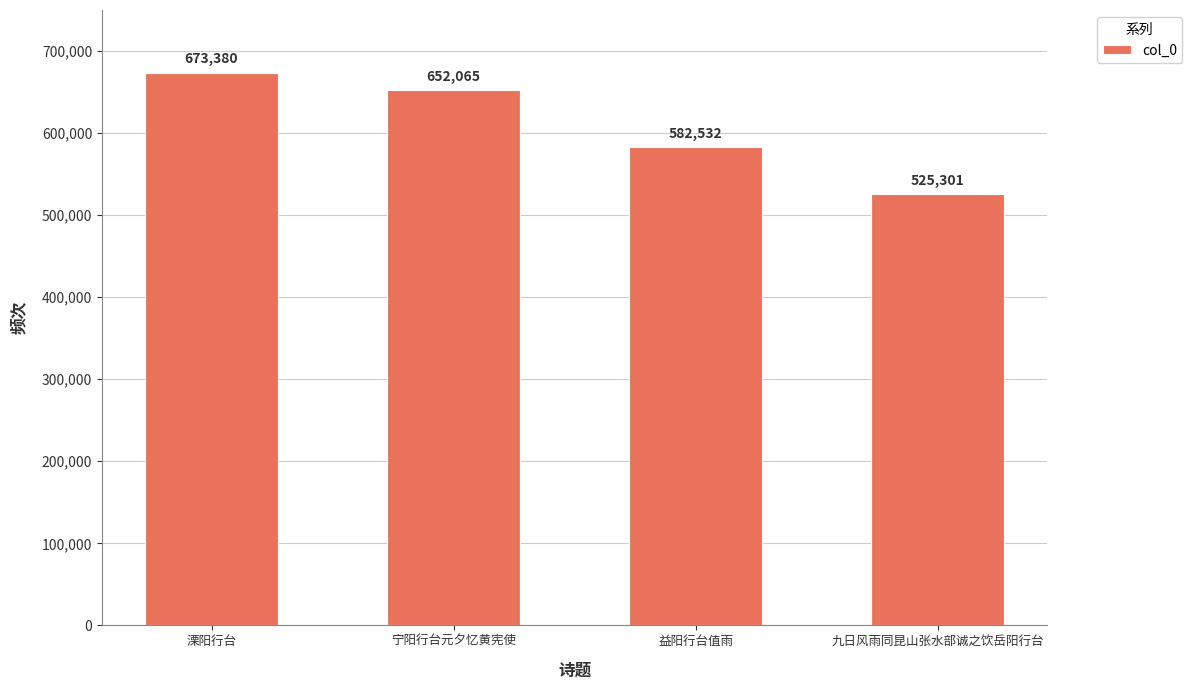

The value at 九日风雨同昆山张水部诚之饮岳阳行台 is 525301. True or false?

True